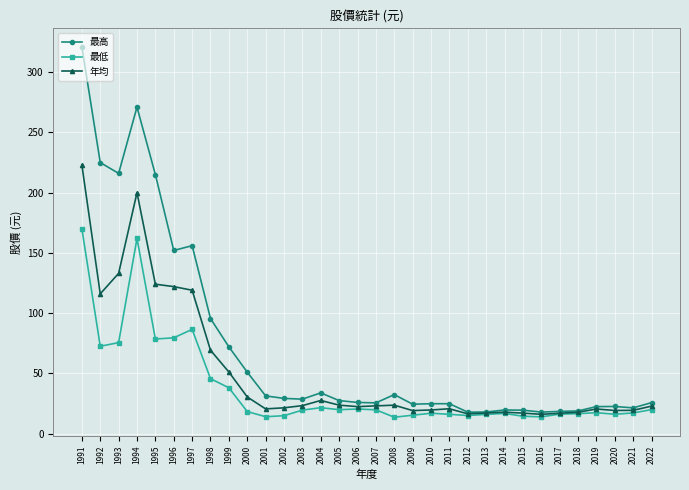

What is the value of the 年均 point at the 4th from the left?

200.0